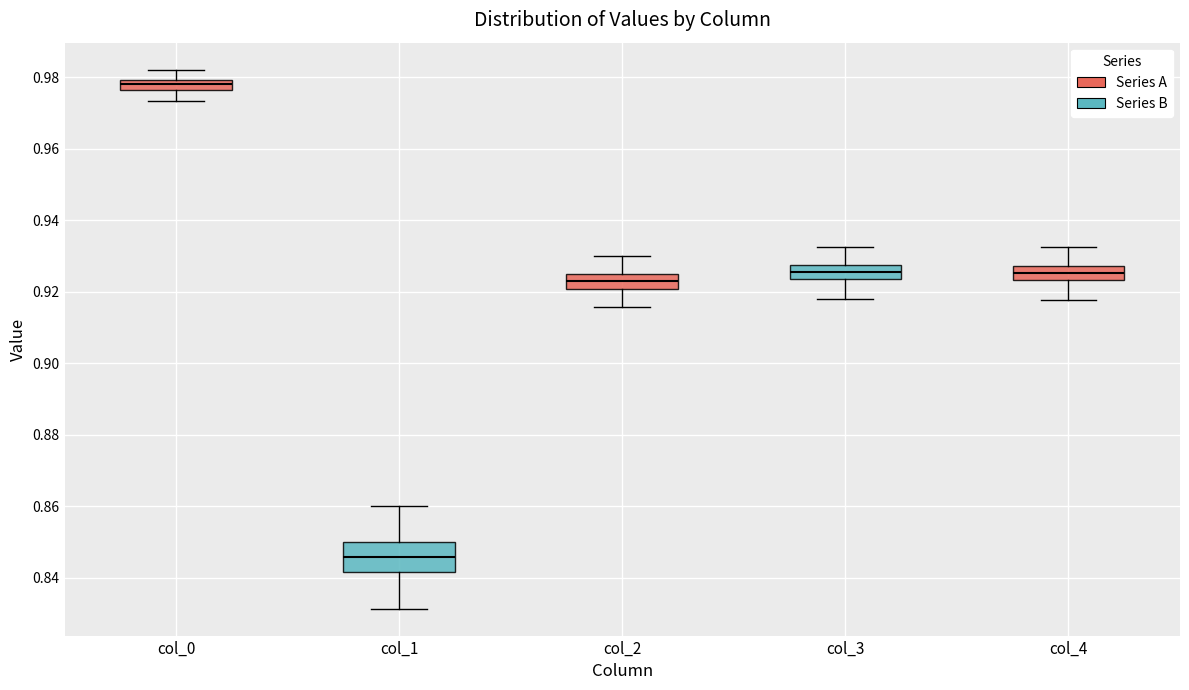

Which box's median line is the highest?

col_0